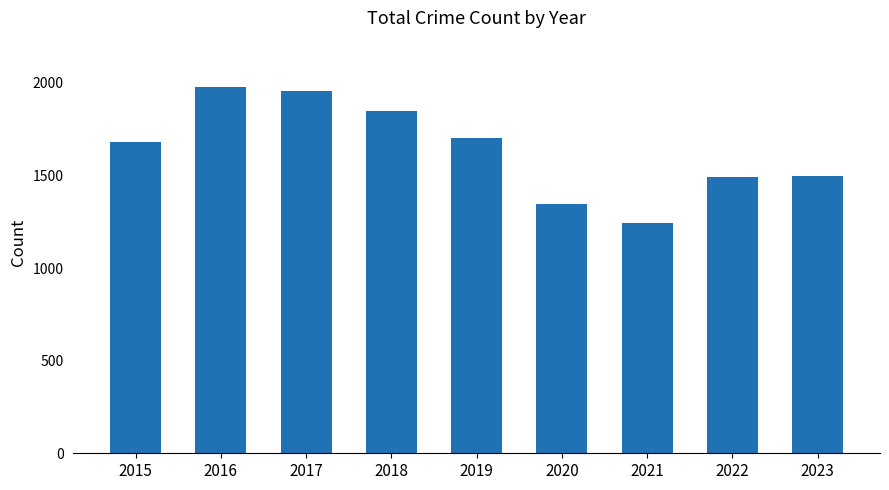

What is the maximum value shown in the chart?

1976